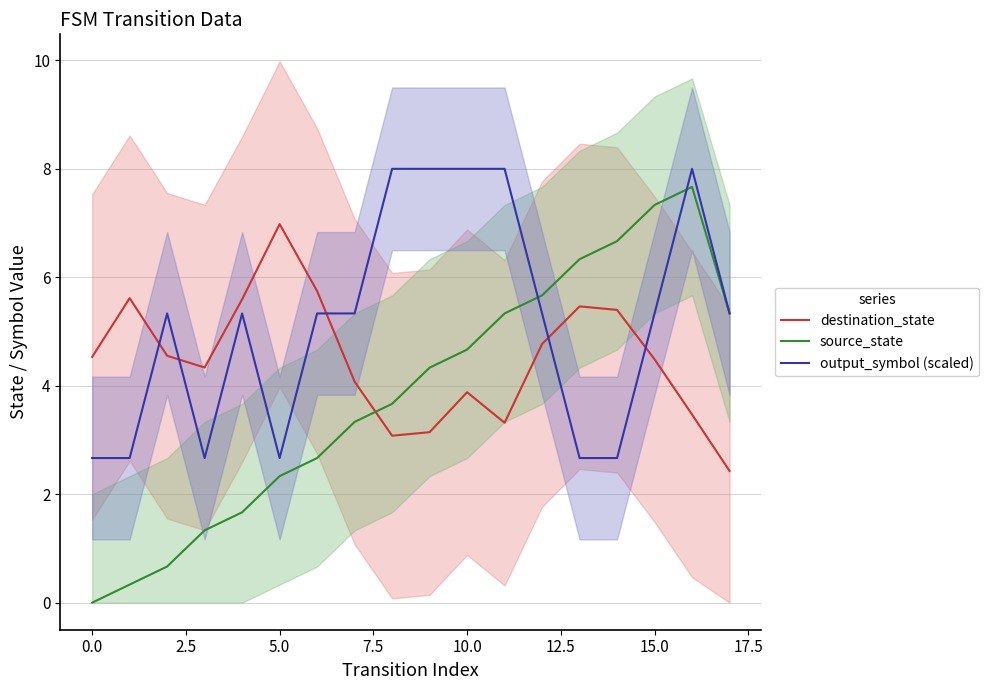

Rank the series by their average value, from highest to lowest.

output_symbol (scaled), destination_state, source_state